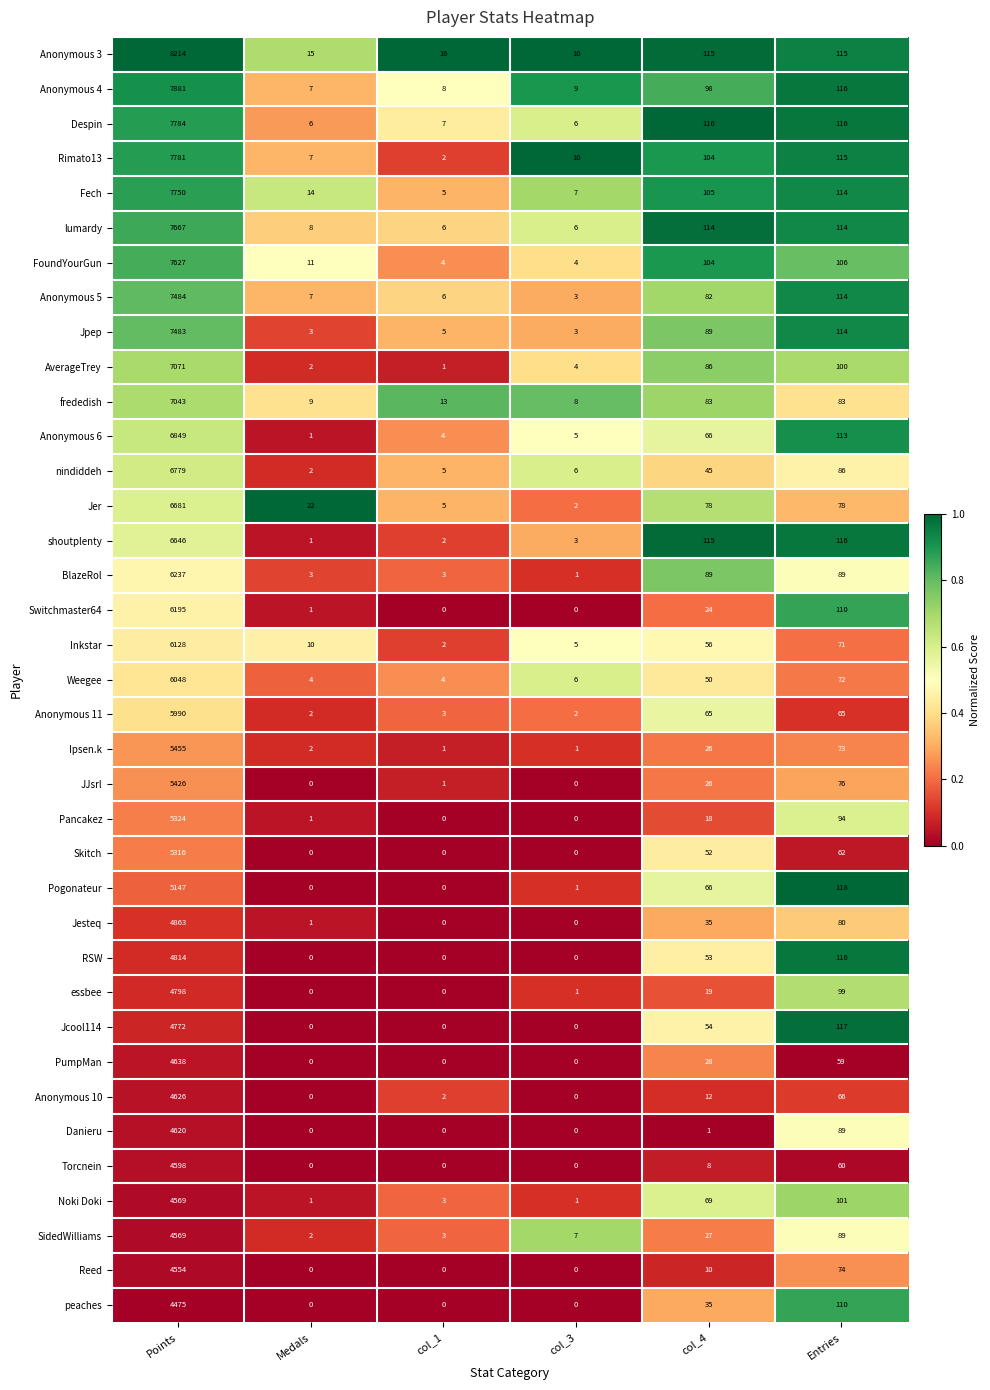

Which category has the highest value across all series?

Points